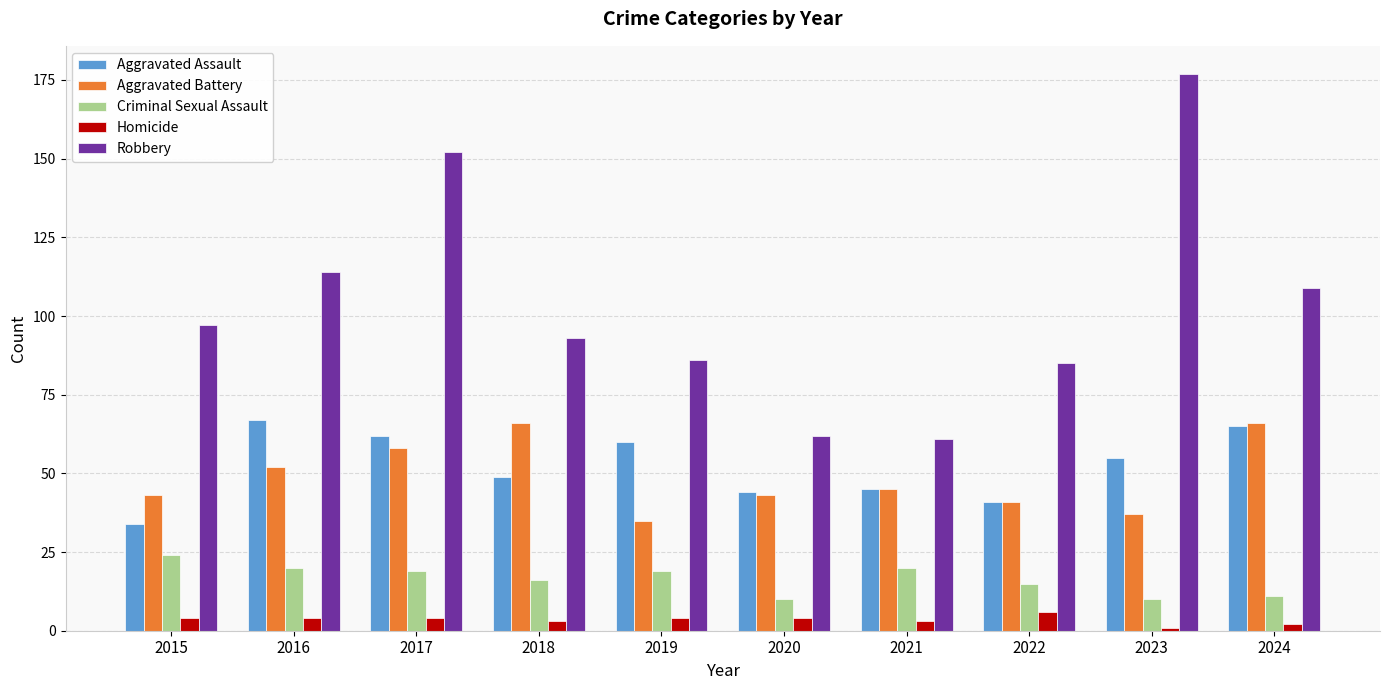

True or false: Aggravated Assault has a value of 44 at 2020.

True